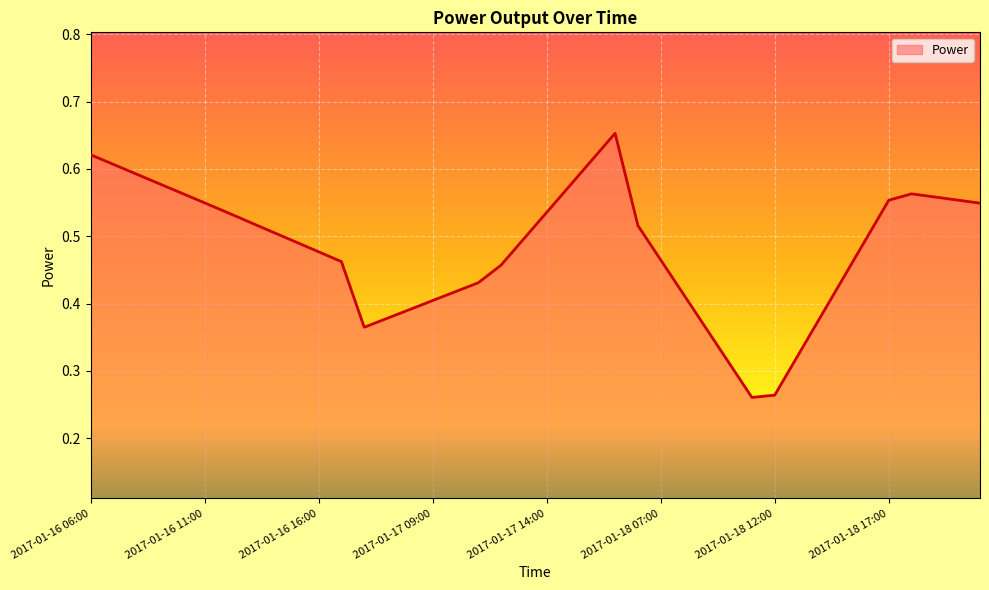

Reading left to right, transcribe all the data shown in this chart.

2017-01-16 06:00=0.6	2017-01-16 07:00=0.6	2017-01-16 08:00=0.6	2017-01-16 09:00=0.6	2017-01-16 10:00=0.6	2017-01-16 11:00=0.5	2017-01-16 12:00=0.5	2017-01-16 13:00=0.5	2017-01-16 14:00=0.5	2017-01-16 15:00=0.5	2017-01-16 16:00=0.5	2017-01-16 17:00=0.5	2017-01-17 06:00=0.4	2017-01-17 07:00=0.4	2017-01-17 08:00=0.4	2017-01-17 09:00=0.4	2017-01-17 10:00=0.4	2017-01-17 11:00=0.4	2017-01-17 12:00=0.5	2017-01-17 13:00=0.5	2017-01-17 14:00=0.5	2017-01-17 15:00=0.6	2017-01-17 16:00=0.6	2017-01-17 17:00=0.7	2017-01-18 06:00=0.5	2017-01-18 07:00=0.5	2017-01-18 08:00=0.4	2017-01-18 09:00=0.4	2017-01-18 10:00=0.3	2017-01-18 11:00=0.3	2017-01-18 12:00=0.3	2017-01-18 13:00=0.3	2017-01-18 14:00=0.4	2017-01-18 15:00=0.4	2017-01-18 16:00=0.5	2017-01-18 17:00=0.6	2017-01-19 06:00=0.6	2017-01-19 07:00=0.6	2017-01-19 08:00=0.6	2017-01-19 09:00=0.5